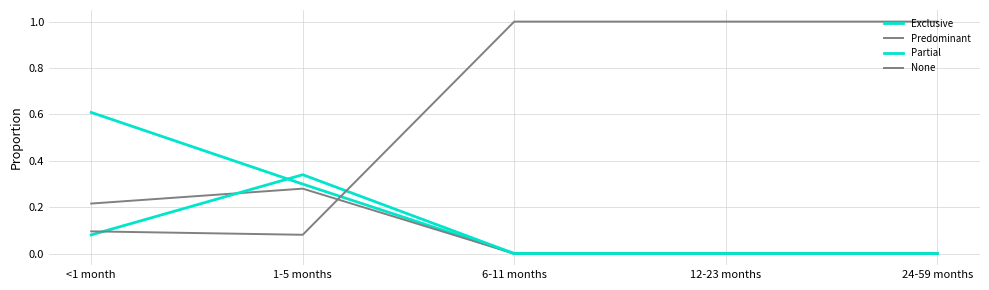

How many lines are shown in the chart?

4